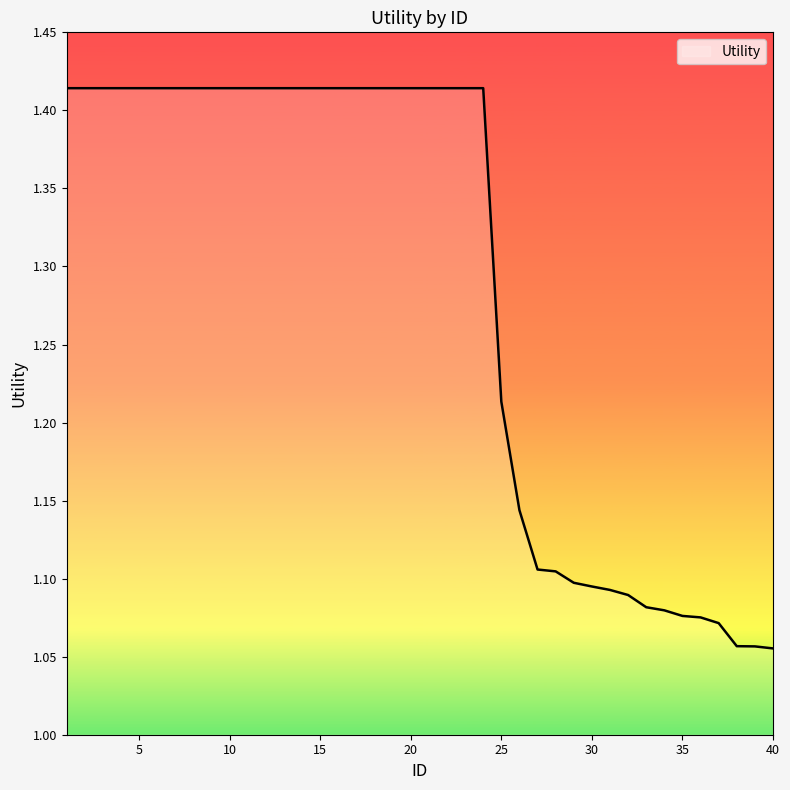

How many lines are shown in the chart?

1